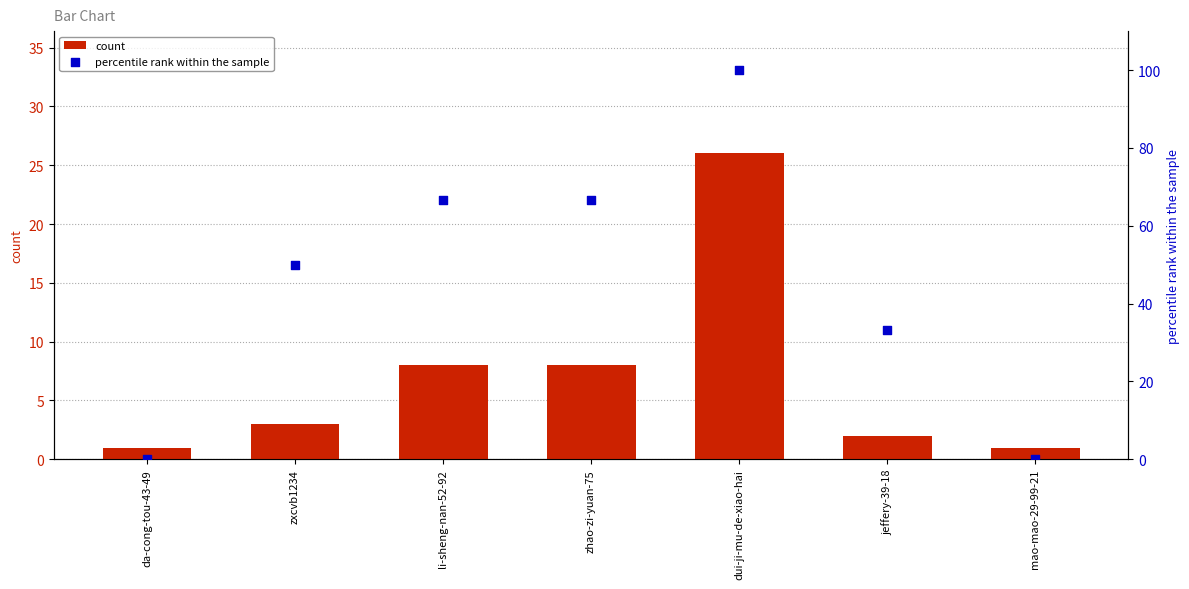

Which series has the largest Y range (max minus min)?

percentile rank within the sample